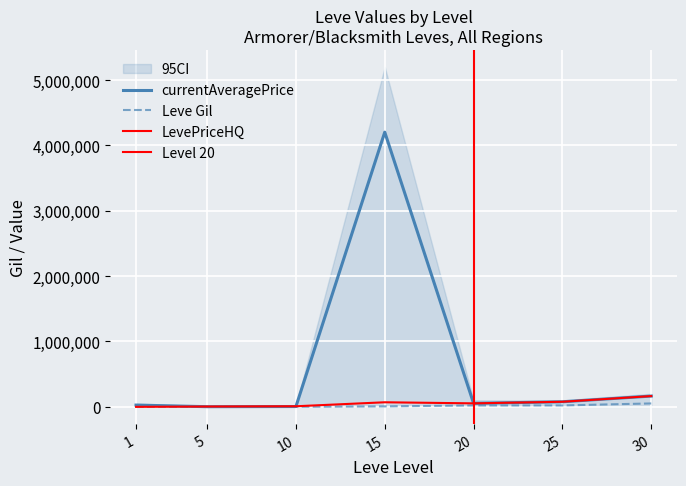

Where does the LevePriceHQ series first go above 53500?

15